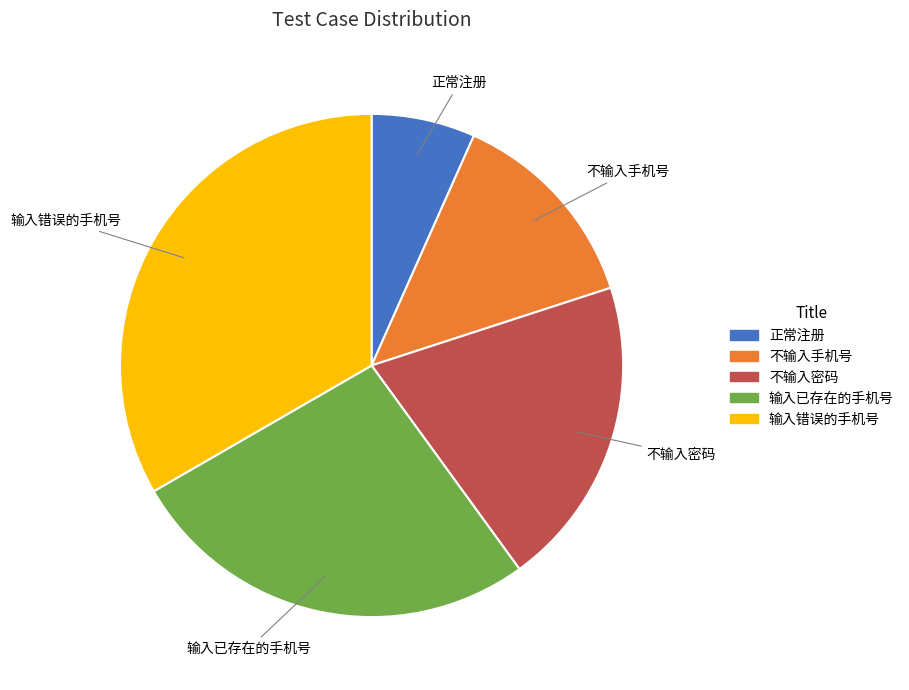

Is the sum of 输入错误的手机号 and 不输入手机号 greater than half?

No